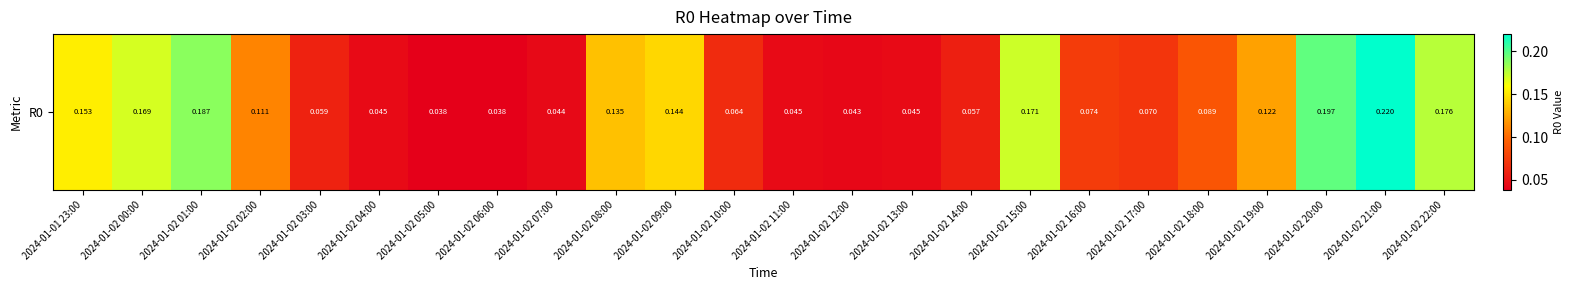

How many categories are shown in the chart?

24